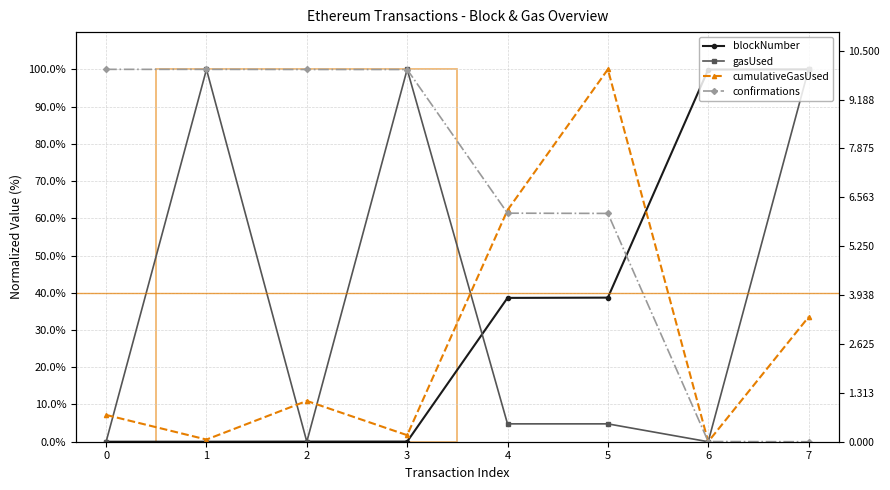

What is the difference between the cumulativeGasUsed values at 6 and 1?

0.6